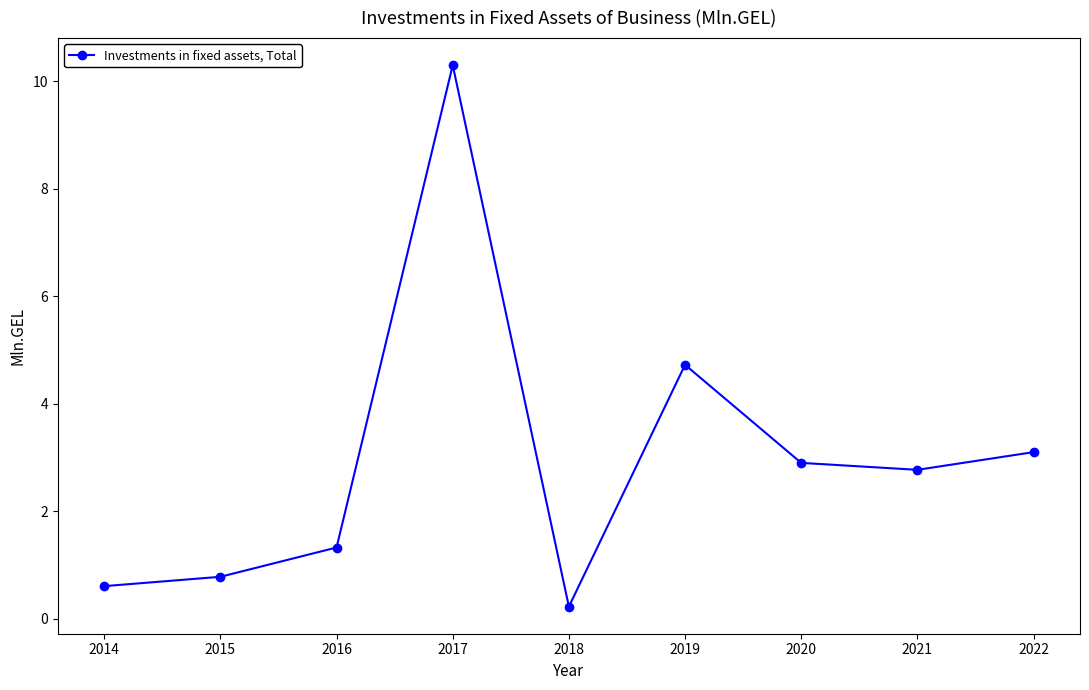

What is the average value?

3.0